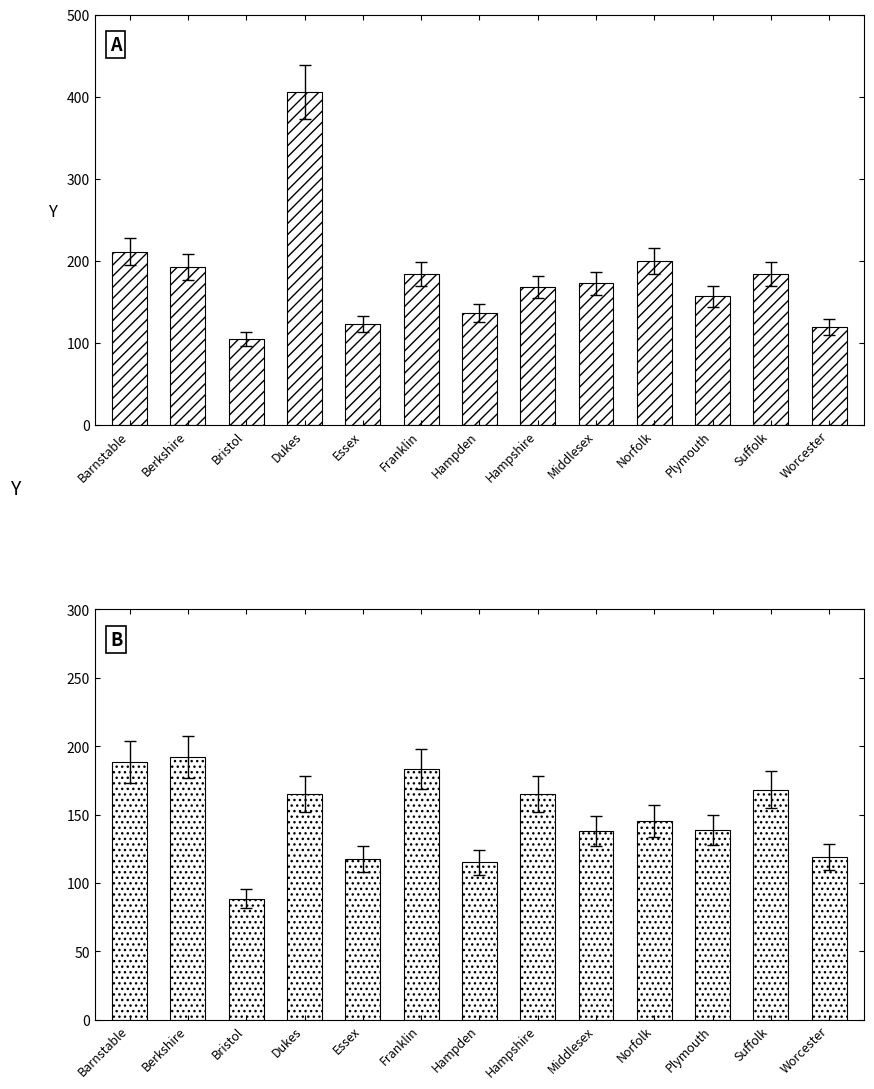

How many data points in TOT/Det are above 172?

7